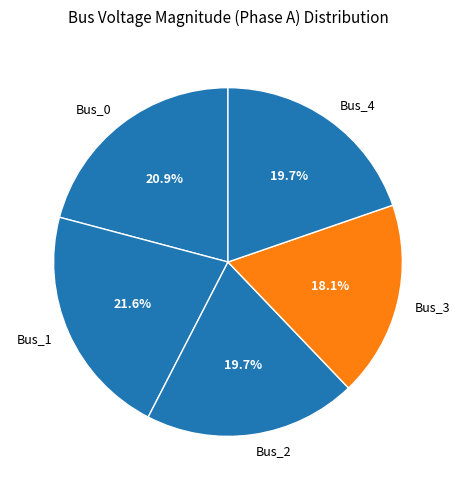

Which category has the biggest portion of the pie?

Bus_1